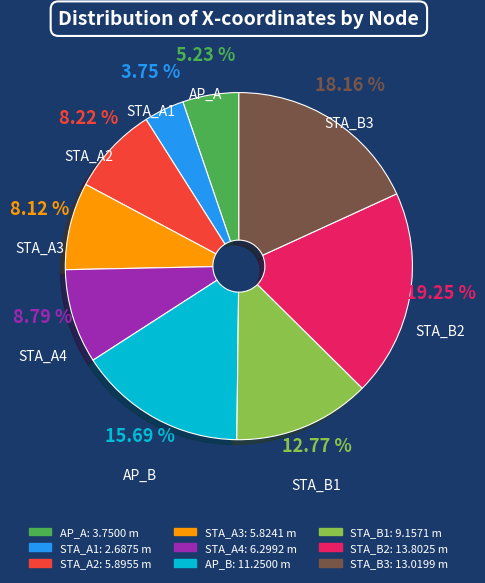

To the nearest percent, what is the combined percentage of STA_B2 and STA_A3?

27%